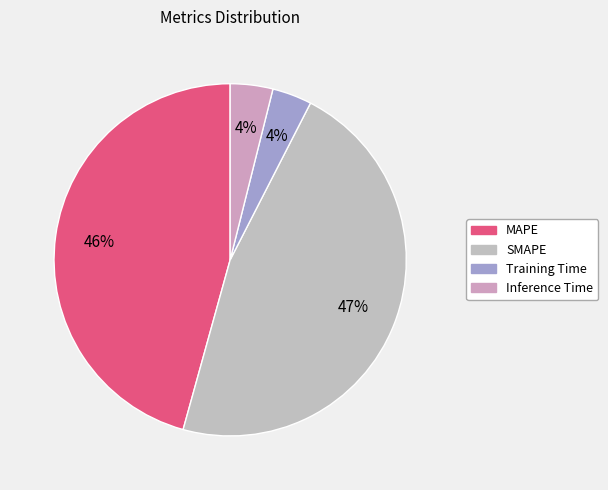

Combined, what portion of the pie is Inference Time and SMAPE?

50.7%